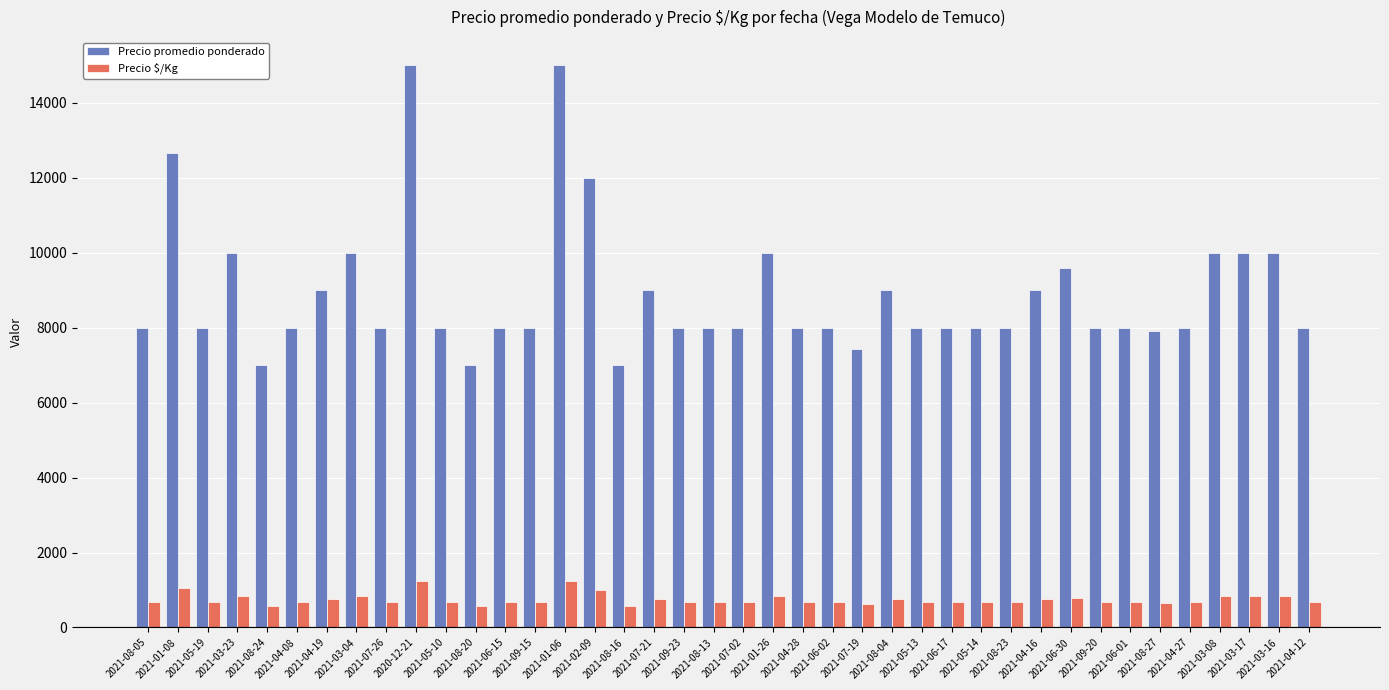

What is the spread (max minus min) of values at 2021-02-09?

11000